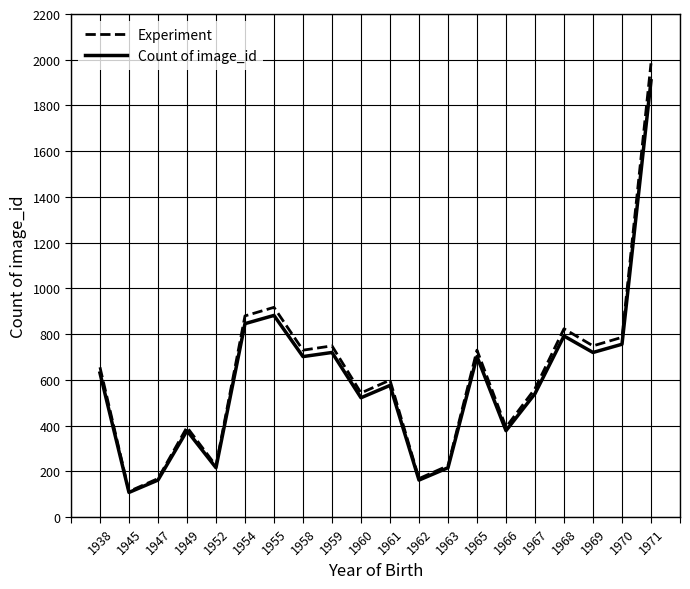

What is the maximum value shown in the chart?

1984.3